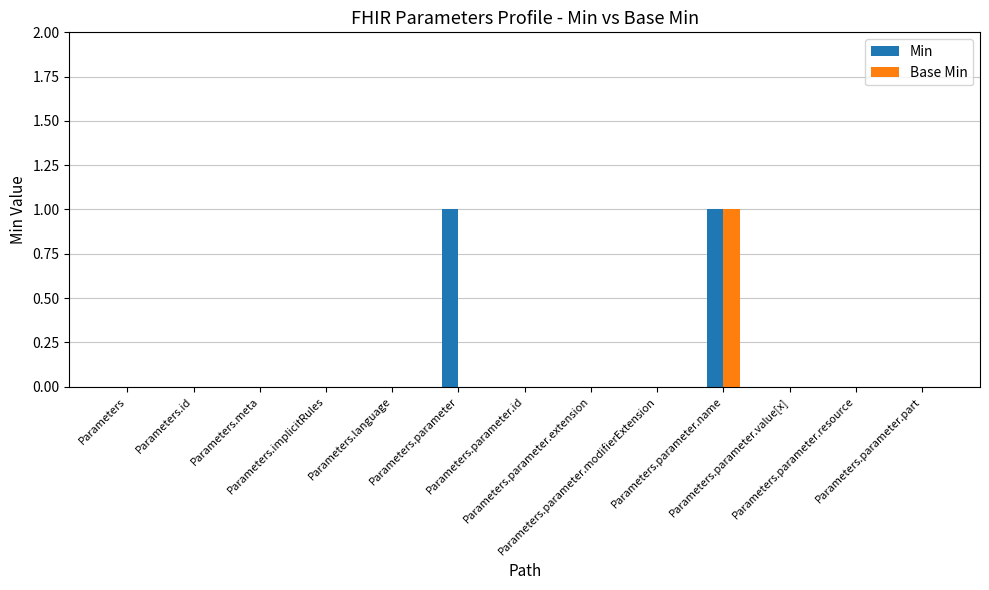

Does the chart contain stacked bars?

No